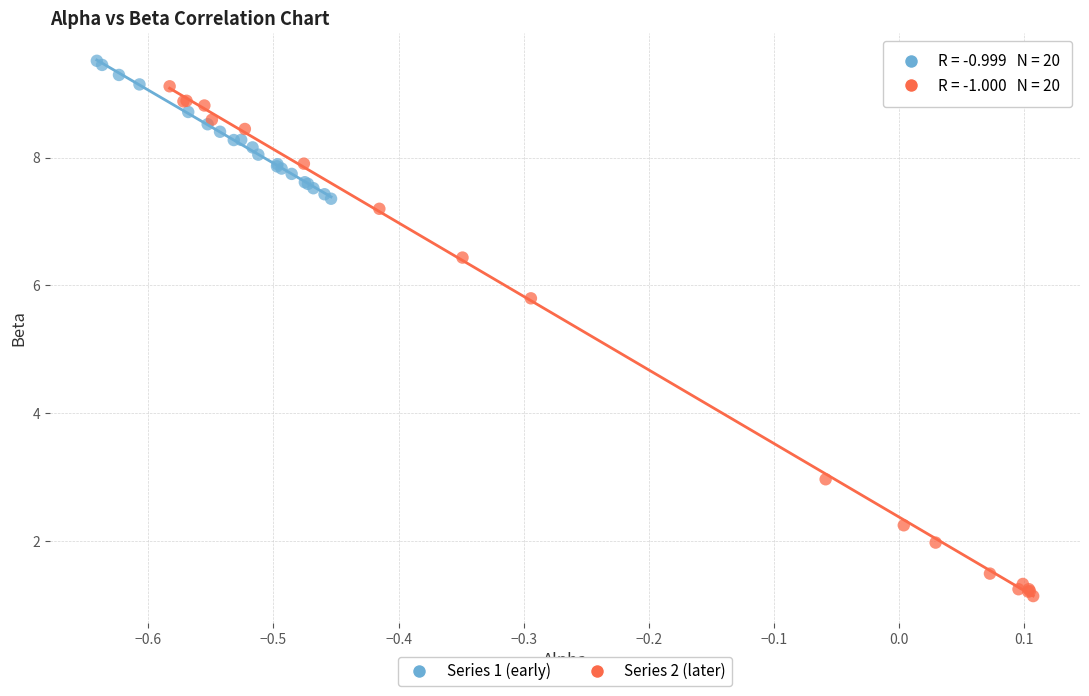

Which series reaches the maximum Y coordinate?

Series 1 (early)